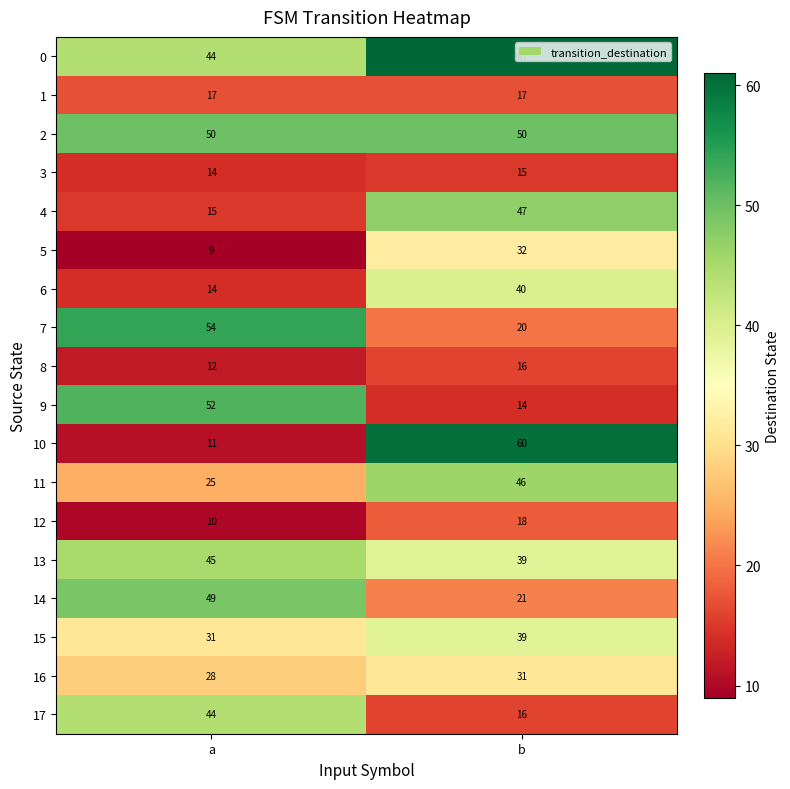

Where is 3 nearest to the value 14?

a